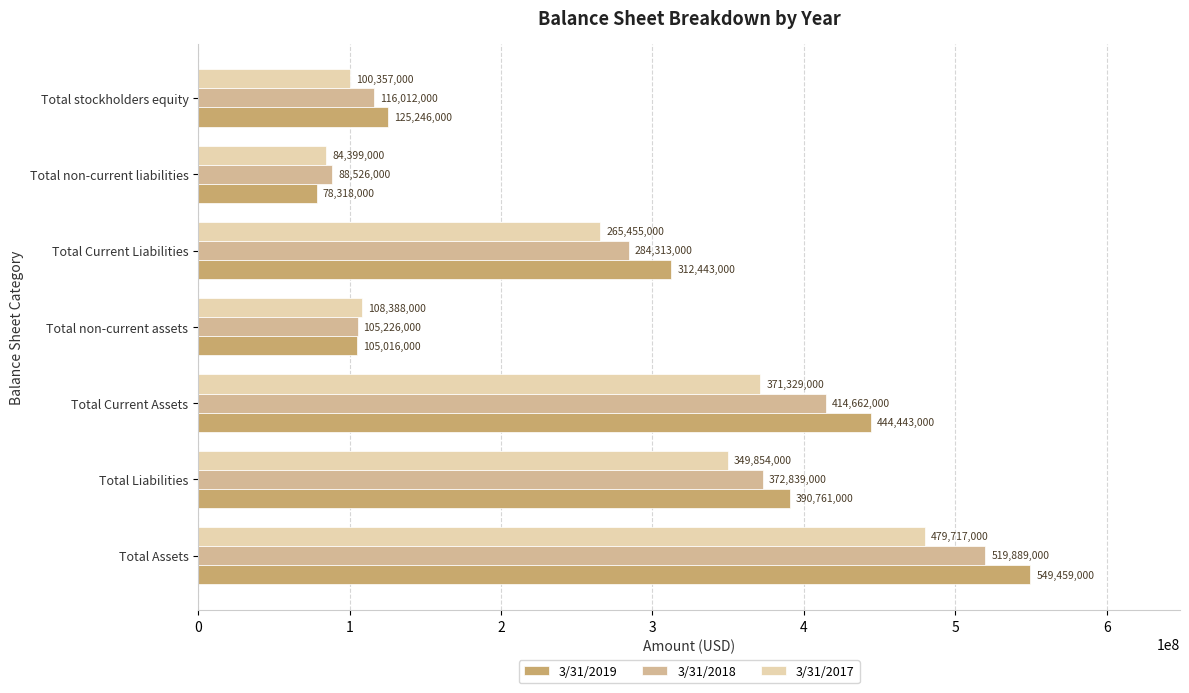

True or false: 3/31/2017 has a value of 187050897 at Total Current Assets.

False